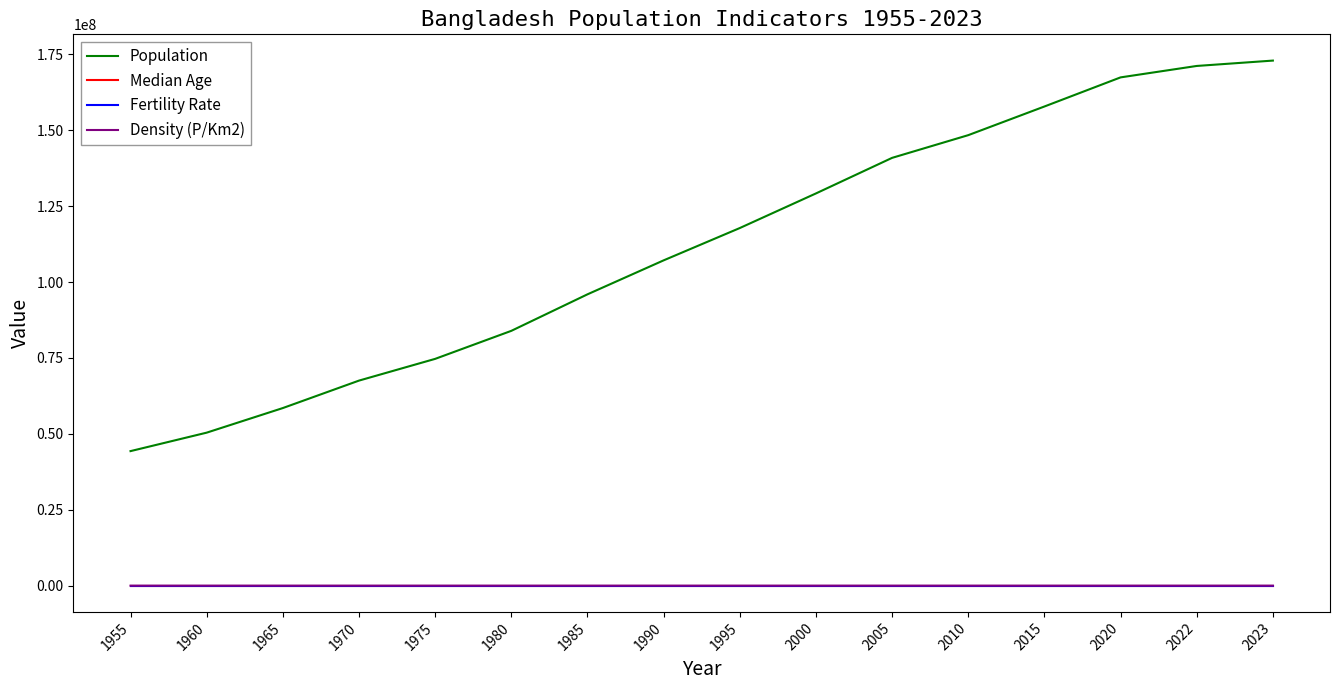

Which series has the largest total across all categories?

Population